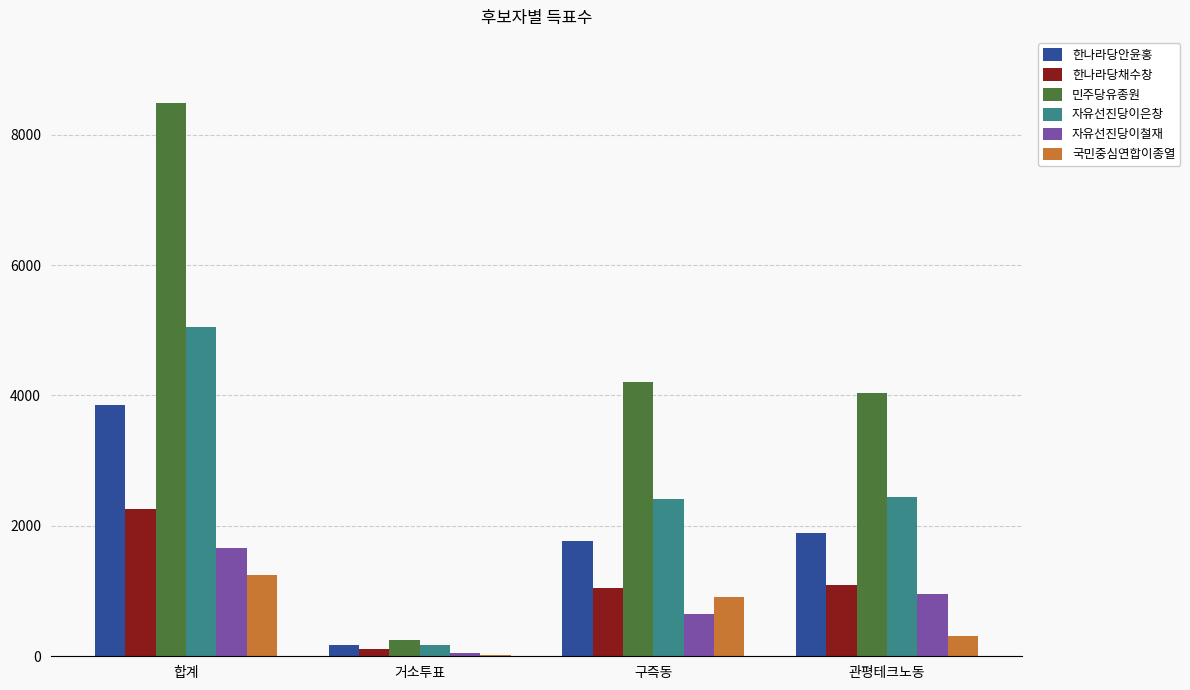

What is the maximum value shown in the chart?

8493